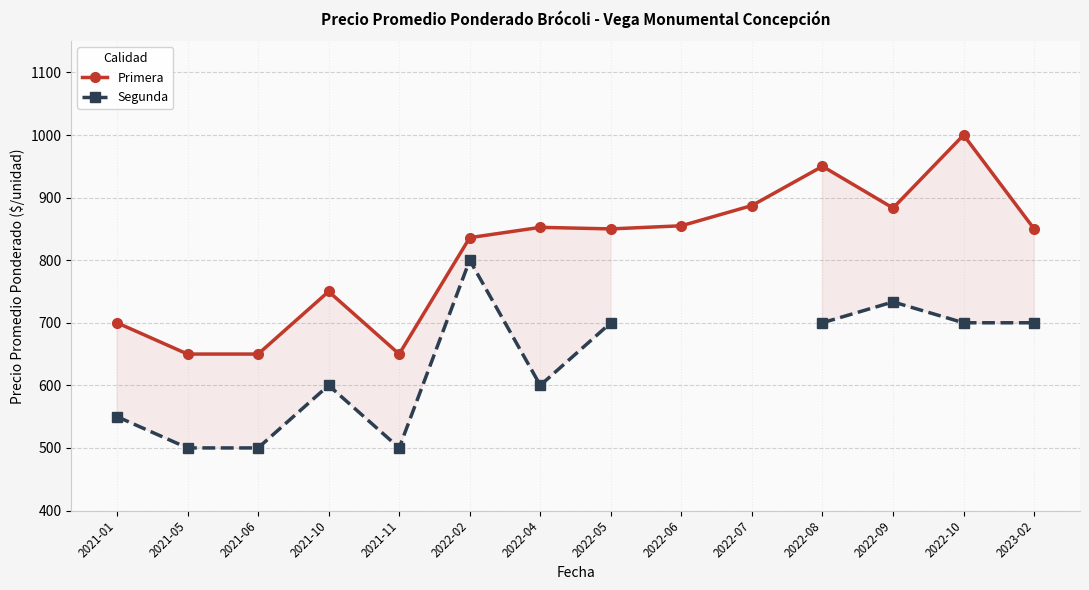

Where is the first local maximum for Segunda?

2021-10